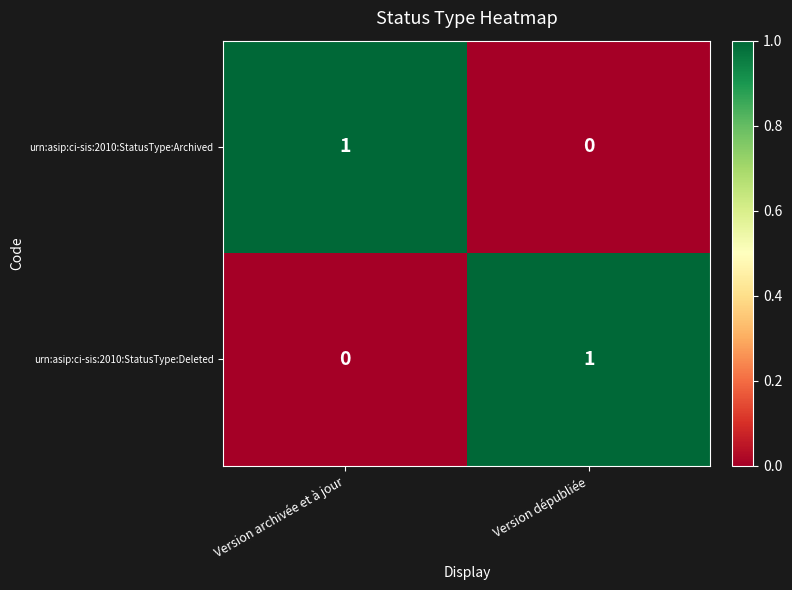

Is the value of urn:asip:ci-sis:2010:StatusType:Archived at Version dépubliée greater than the value of urn:asip:ci-sis:2010:StatusType:Deleted at Version dépubliée?

No